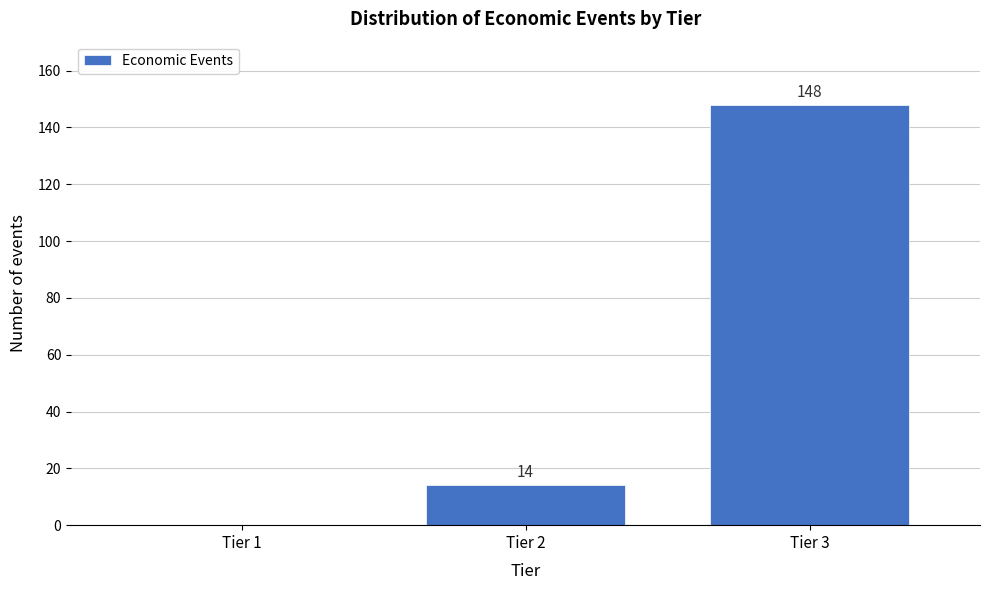

Reading left to right, extract all data points from this chart.

Tier 1=0	Tier 2=14	Tier 3=148